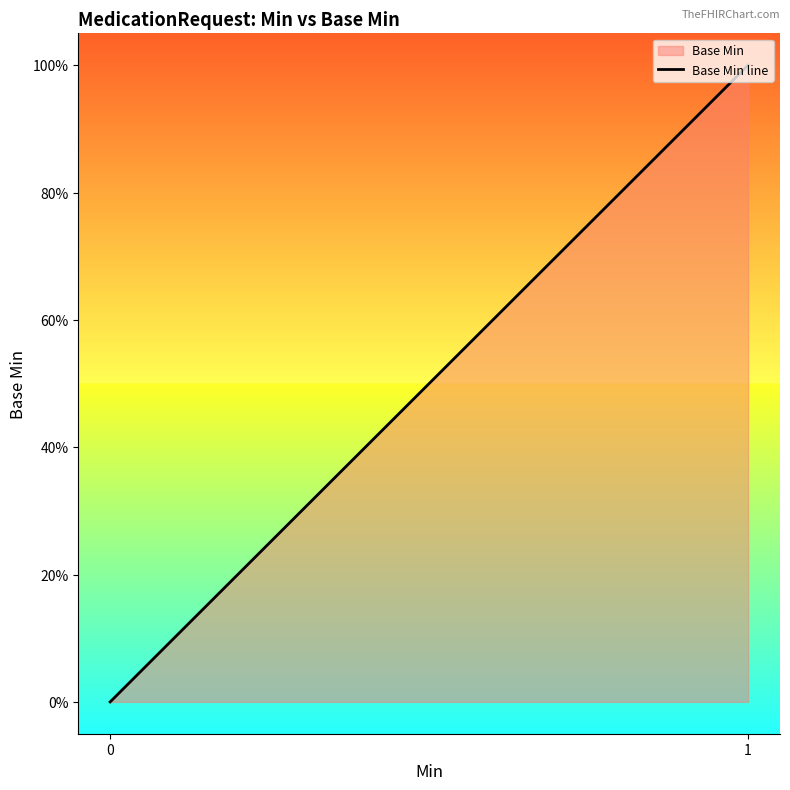

What is the difference between the maximum and minimum values?

1